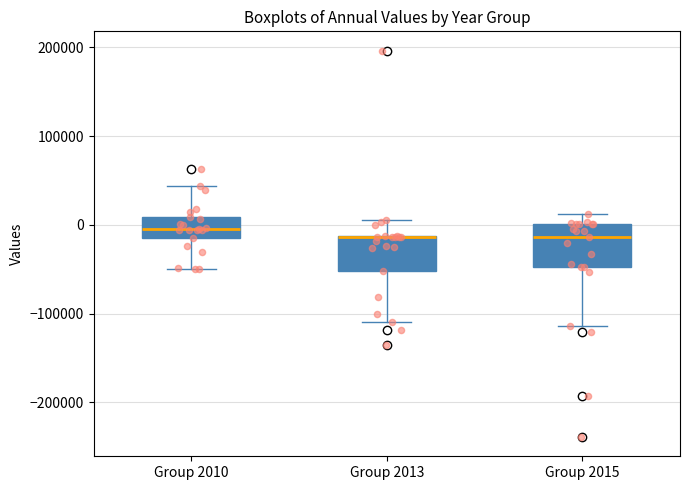

Where does the upper whisker of the box for Group 2010 end on the y-axis? The values are not printed on the chart, so give them approximately, as read against the axis.

40000